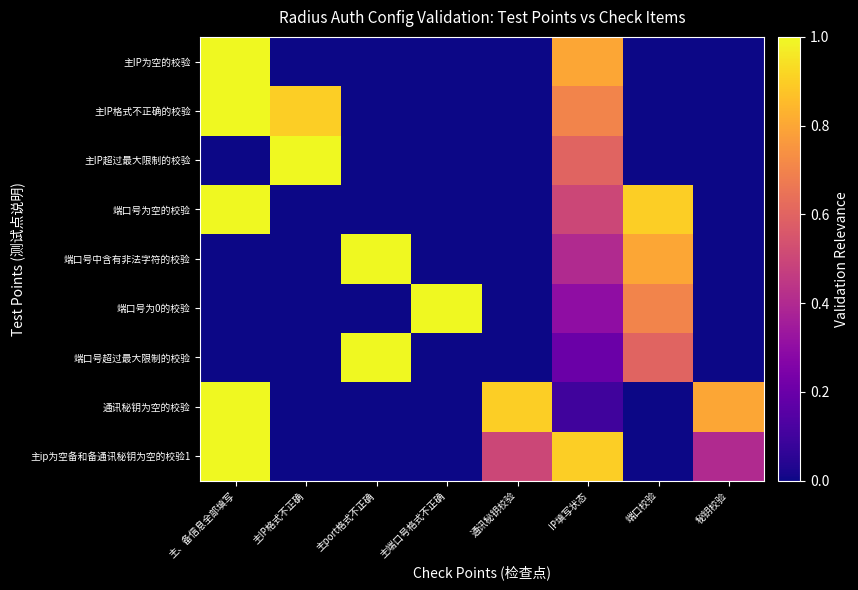

What is the maximum value shown in the chart?

1.0